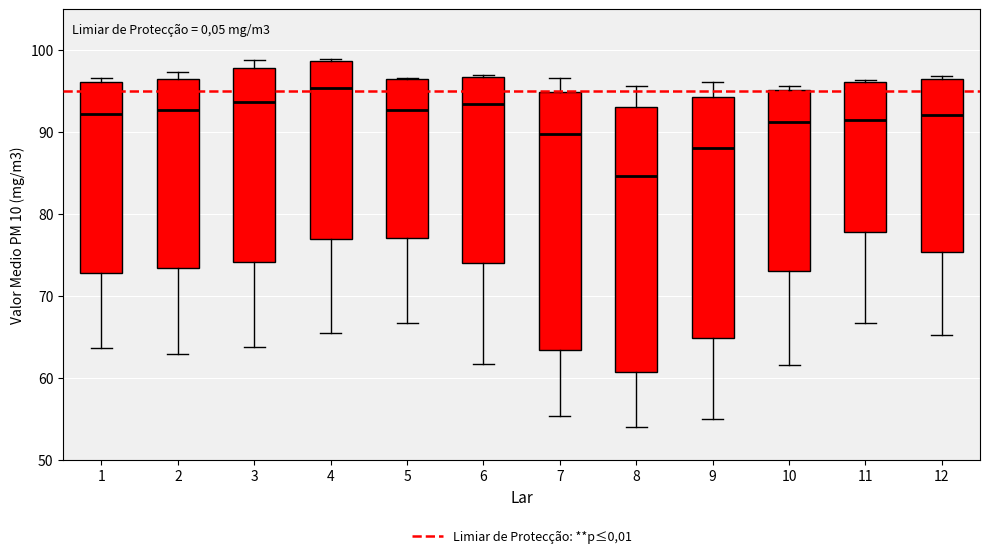

Which box has the lowest median line?

8